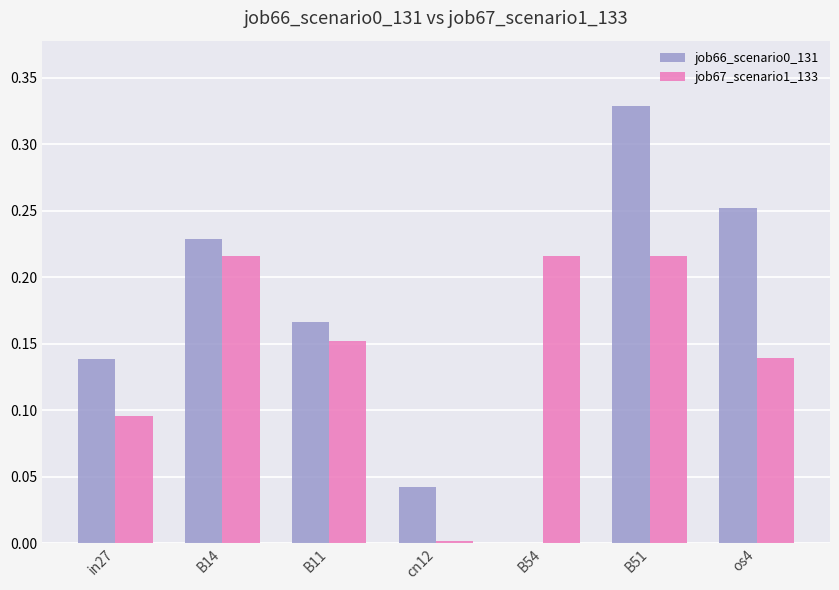

At which category is the sum across all series the highest?

B51